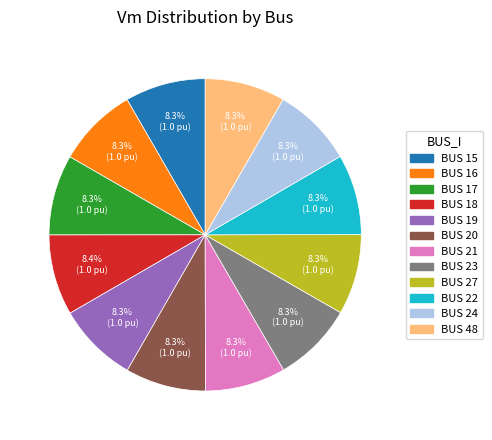

How much of the chart is everything except BUS 48?

91.7%